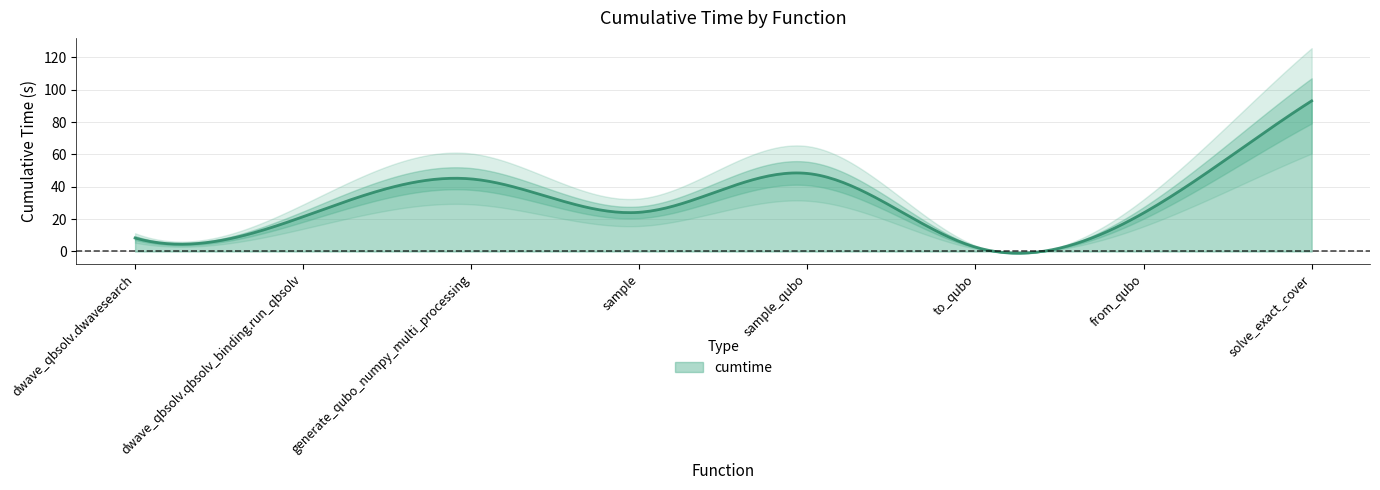

How many interior local valleys (lower than both neighbors) does the data have?

2